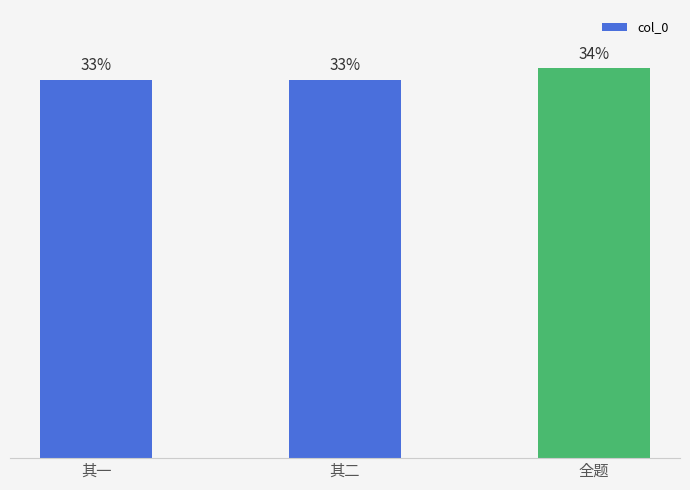

List the labels in order of value, smallest first.

其一, 其二, 全题